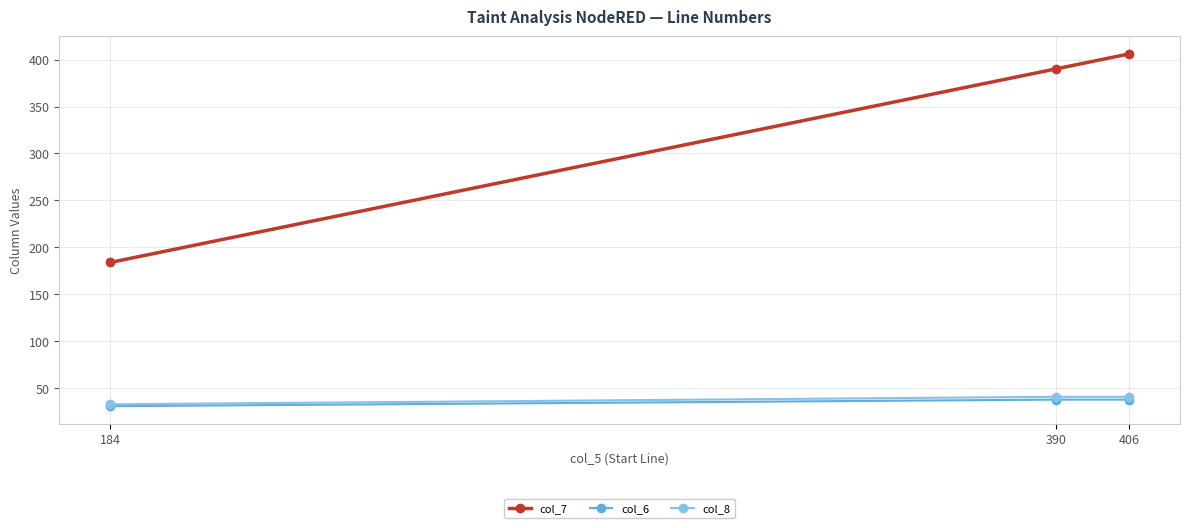

How many values in the col_8 series are below 41?

1